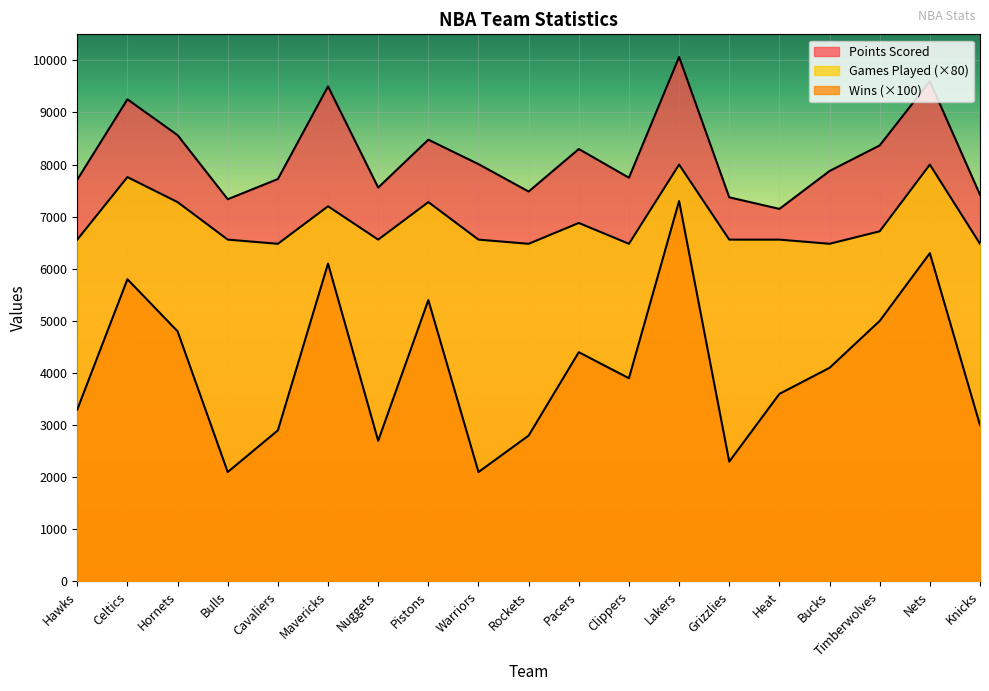

True or false: Wins and Points Scored intersect in this chart.

False